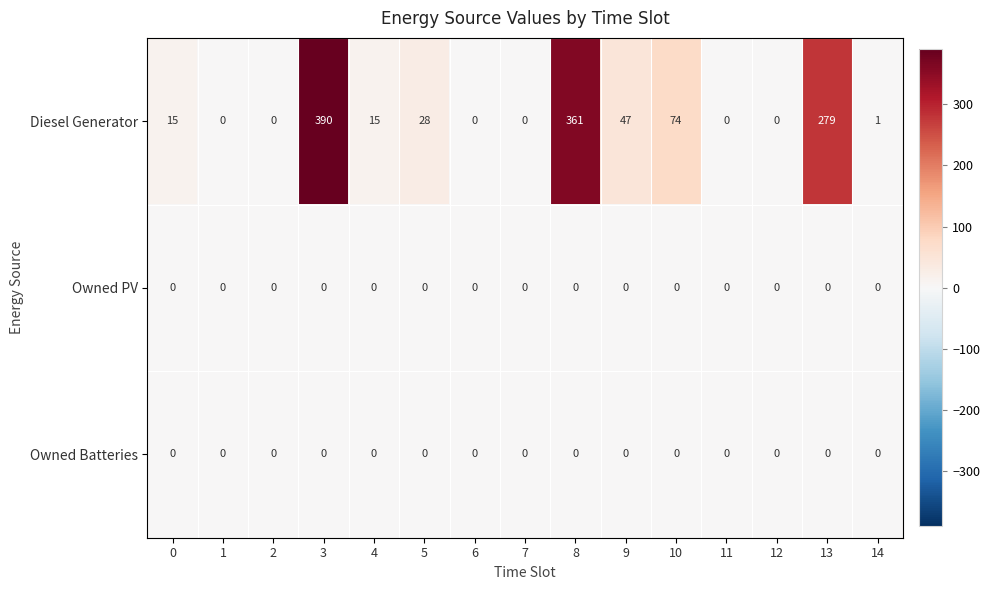

Which series has the largest total across all categories?

Diesel Generator